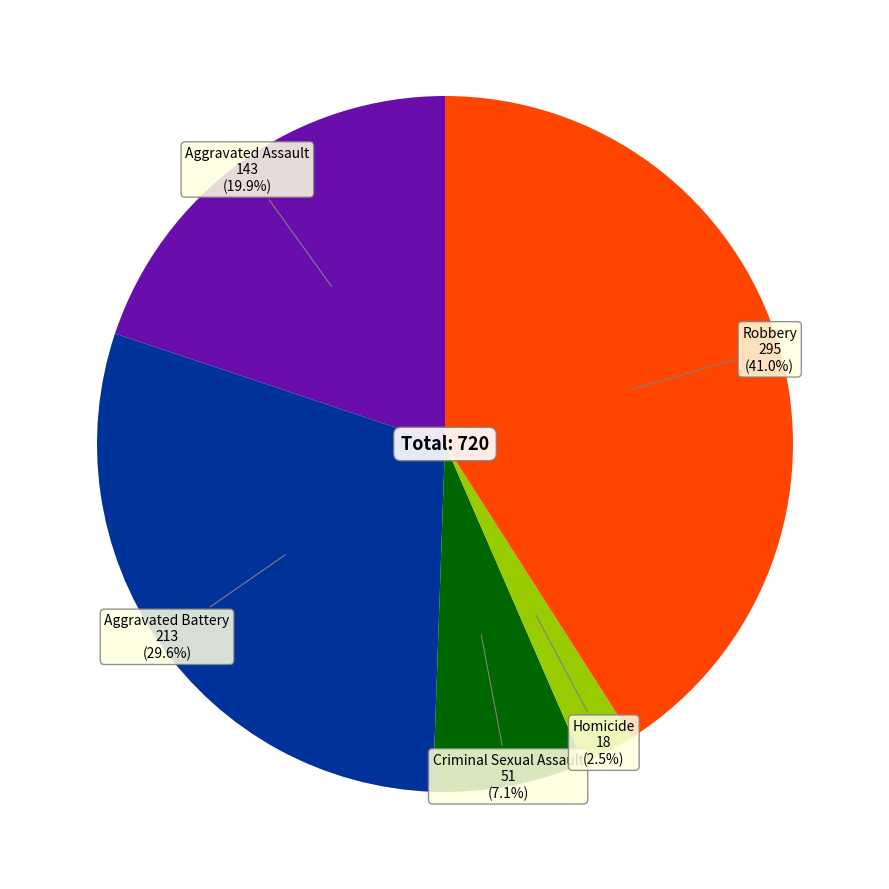

Is there any slice that represents more than half of the pie?

No